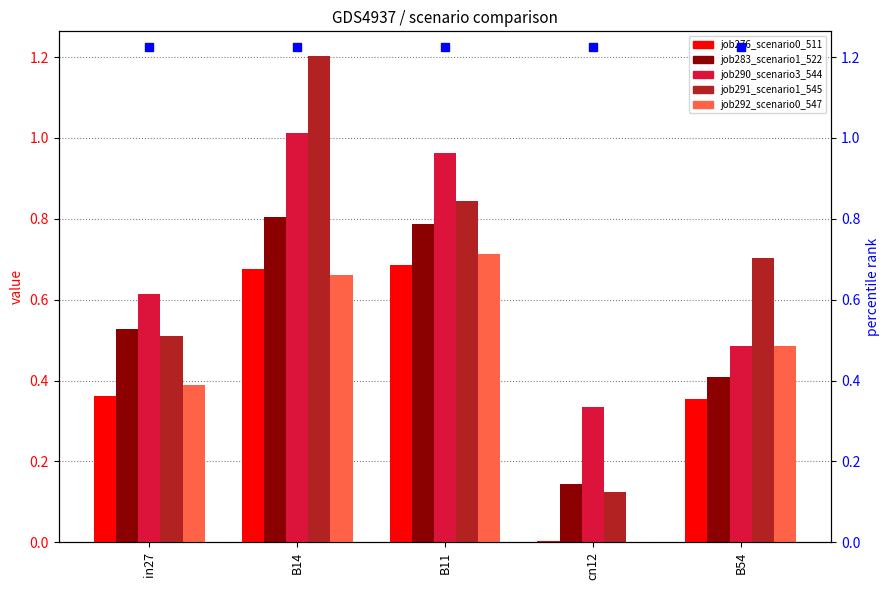

How many categories are shown in the chart?

5